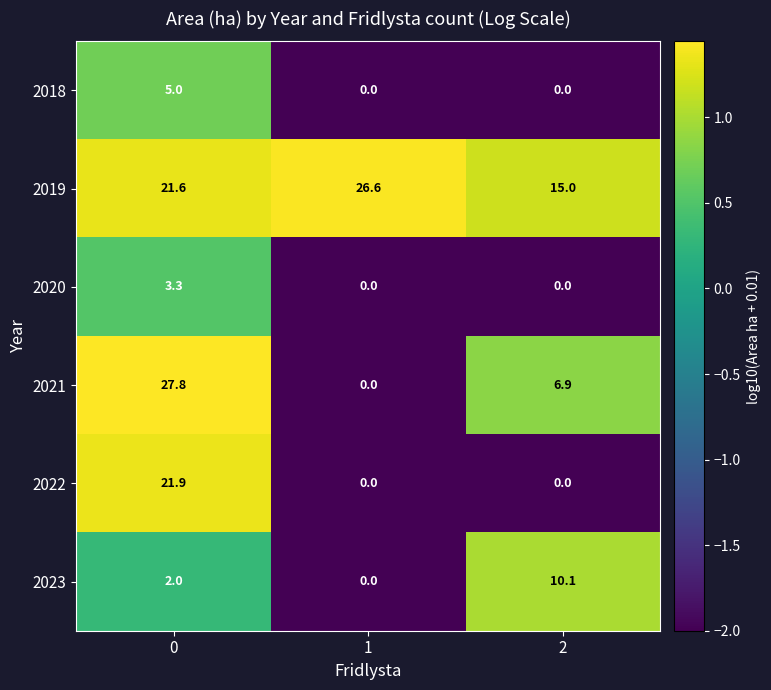

At how many categories does at least one series exceed 0?

3